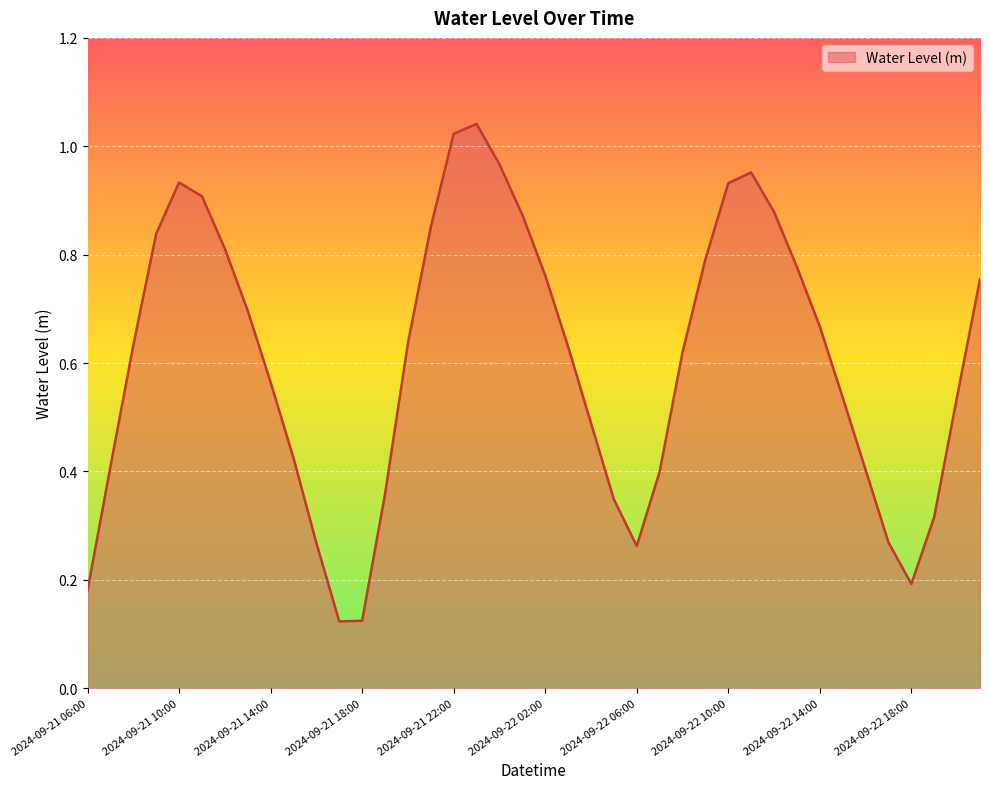

What is the greatest value displayed?

1.0